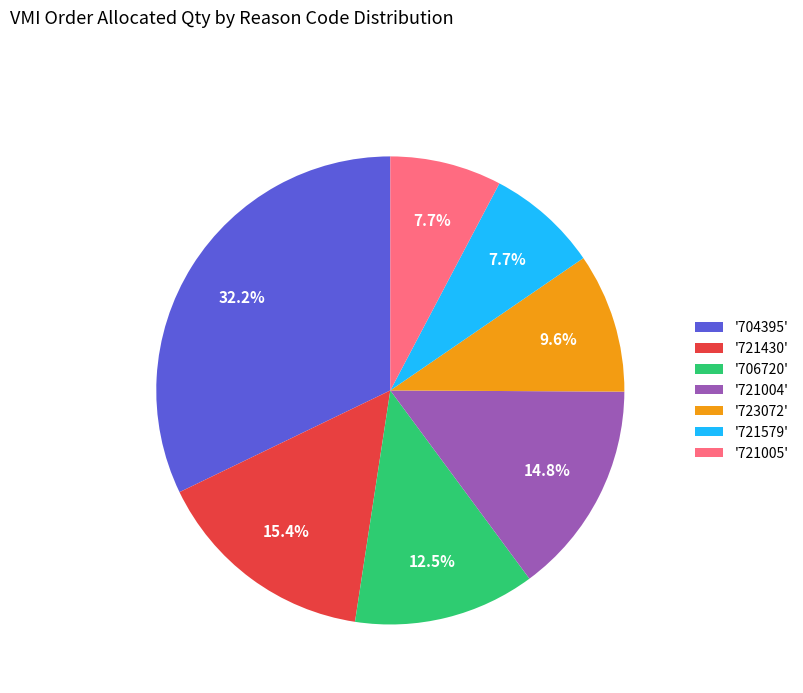

To the nearest percent, what is the average slice percentage?

14%